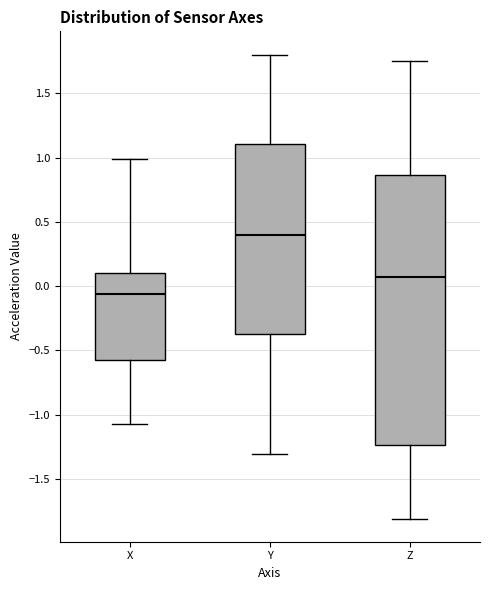

Which box is the tallest, from its lower edge to its upper edge?

Z